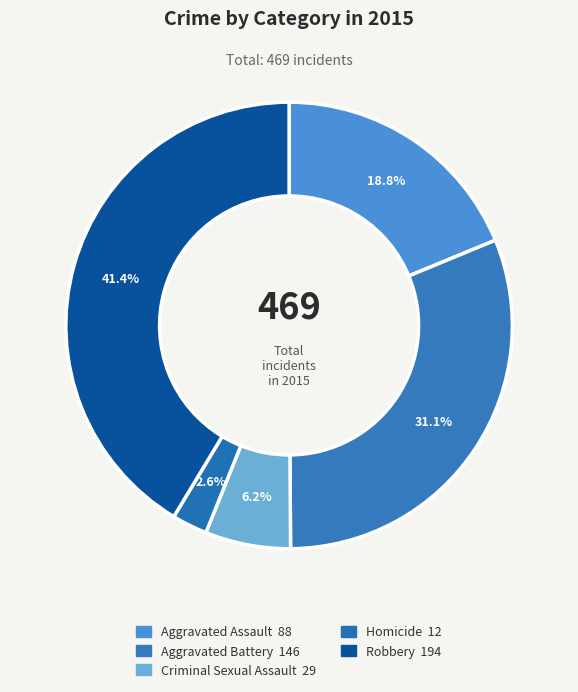

To the nearest percent, what is the difference between the Aggravated Battery and Criminal Sexual Assault slice percentages?

25%